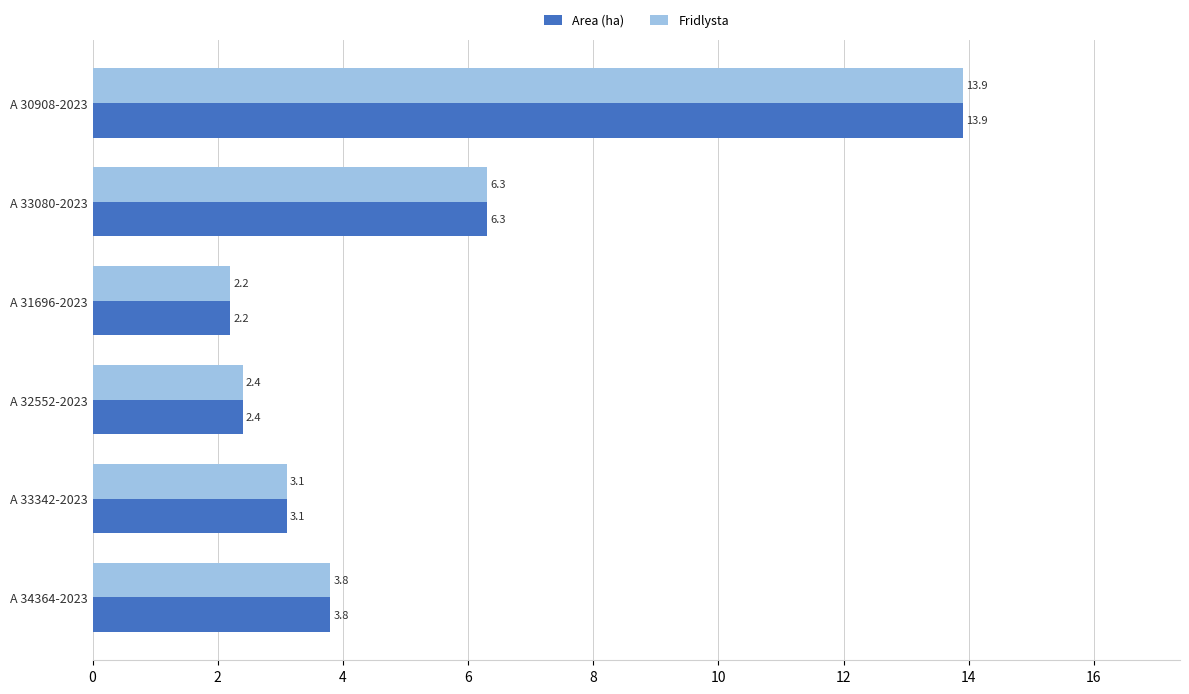

How many series are shown in this chart?

2